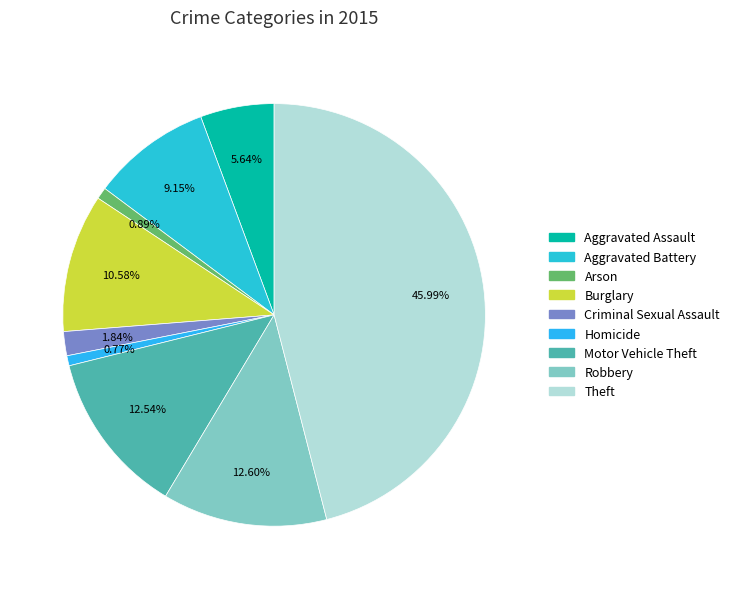

The Homicide slice represents 1% of the pie. True or false?

True